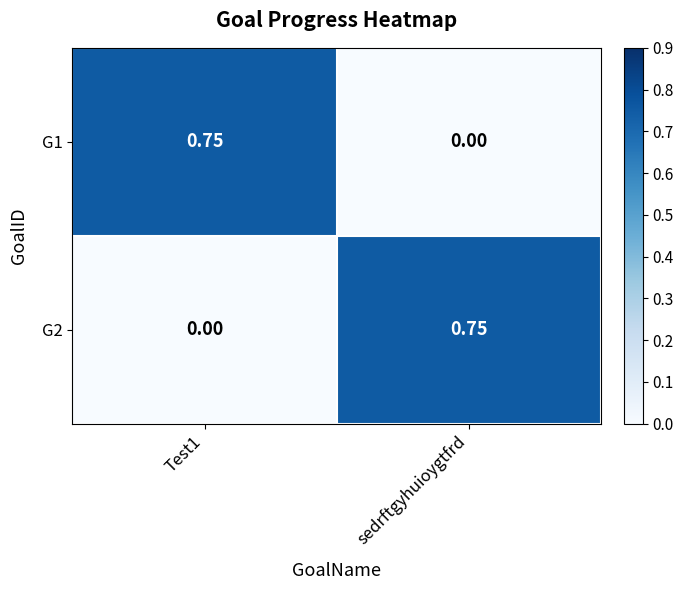

Is the value of G2 at sedrftgyhuioygtfrd greater than the value of G1 at sedrftgyhuioygtfrd?

Yes